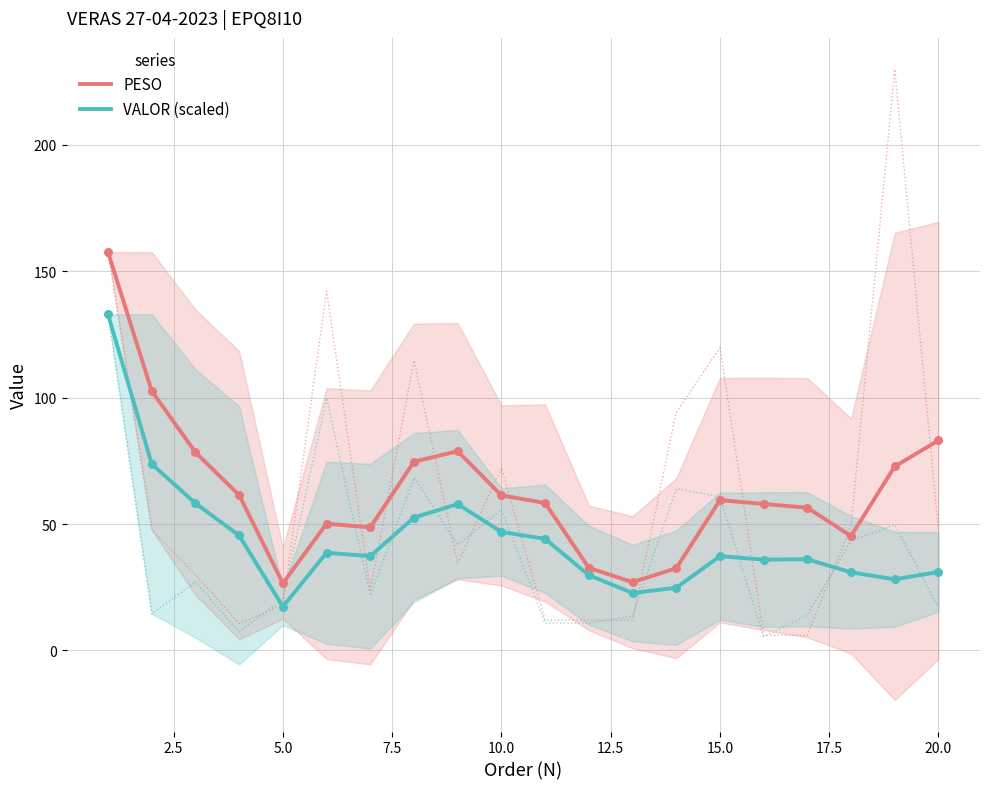

Which series contains the lowest Y value?

VALOR (scaled)